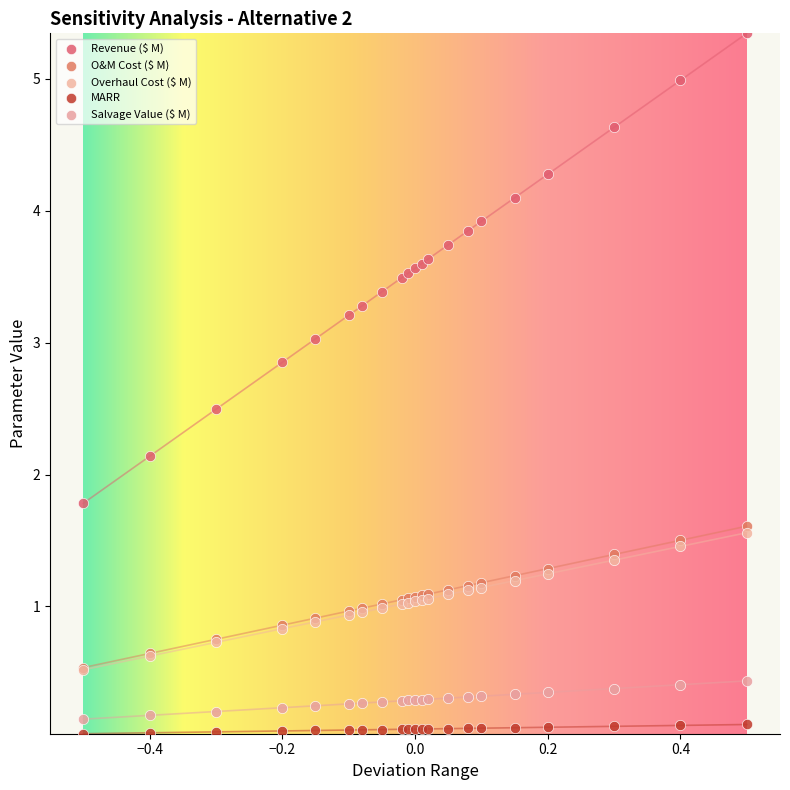

What are all the series names shown in the legend?

Revenue ($ M), O&M Cost ($ M), Overhaul Cost ($ M), MARR, Salvage Value ($ M)